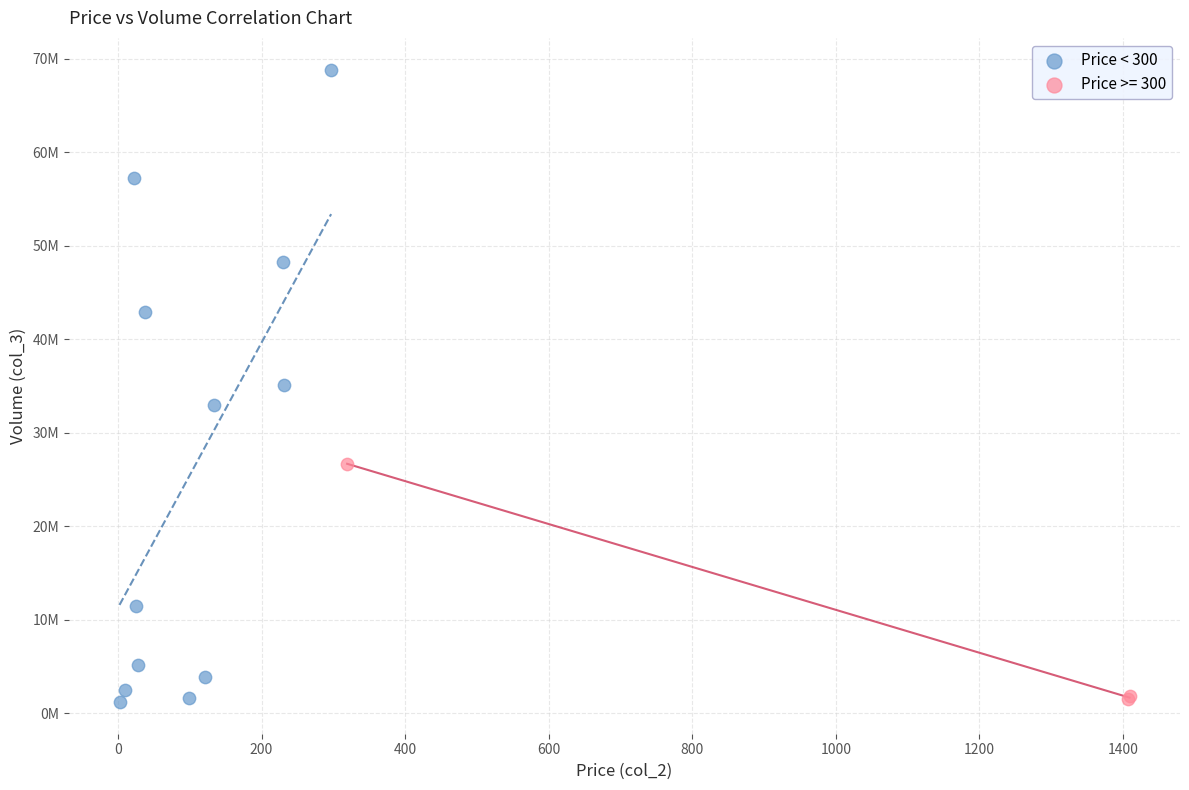

What are all the series names shown in the legend?

Price < 300, Price >= 300